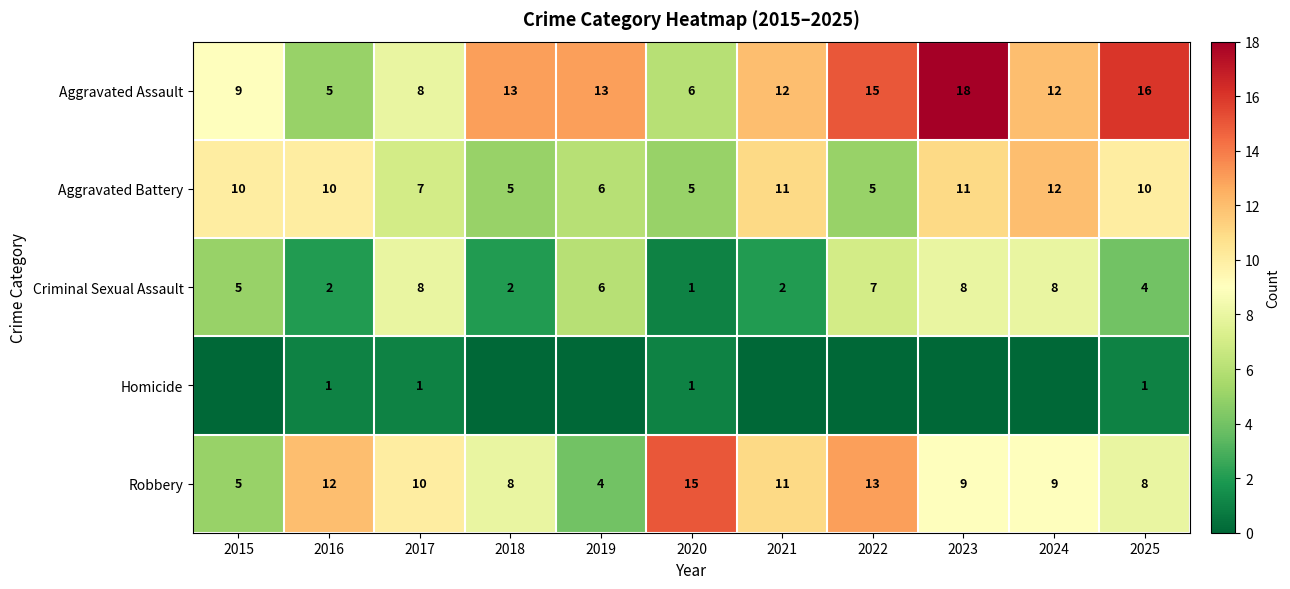

What is the difference between the maximum and minimum values in the Robbery series?

11